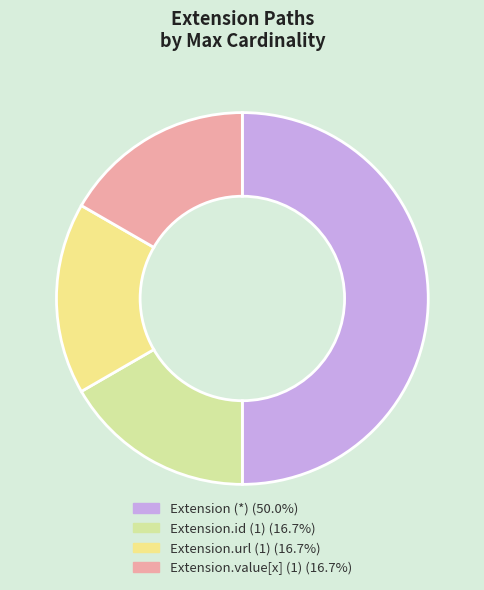

Count the number of slices in the pie.

4